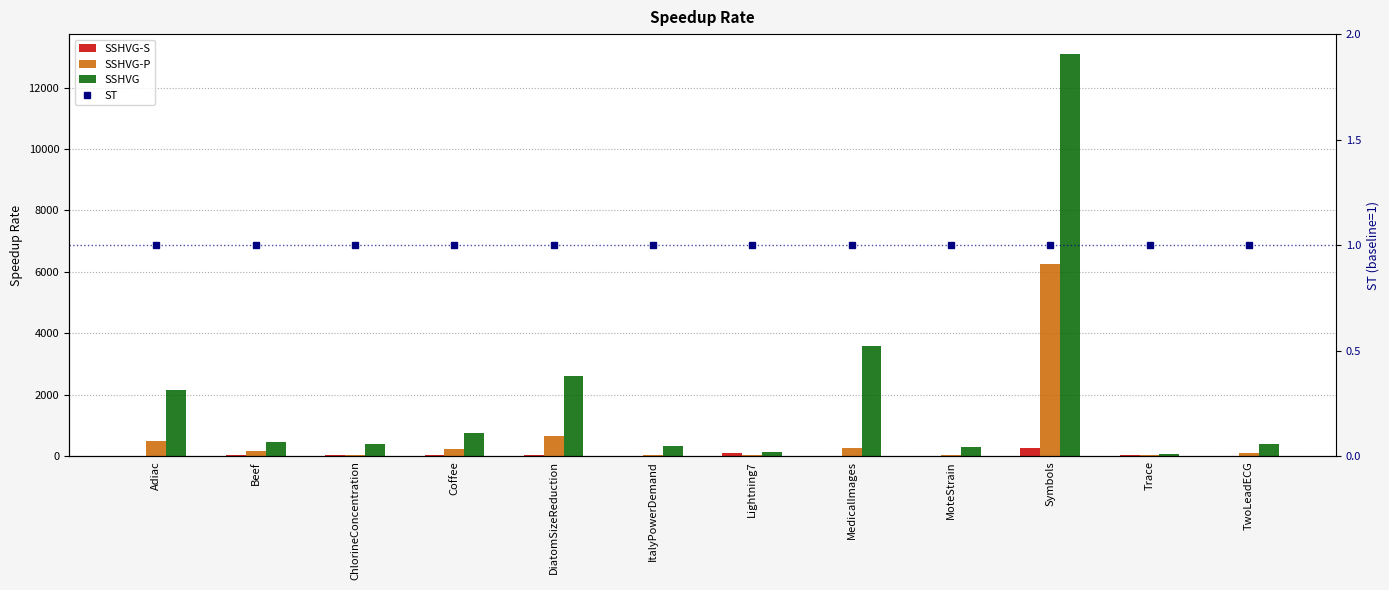

What is the value of the ST bar at the 8th from the left?

1.0